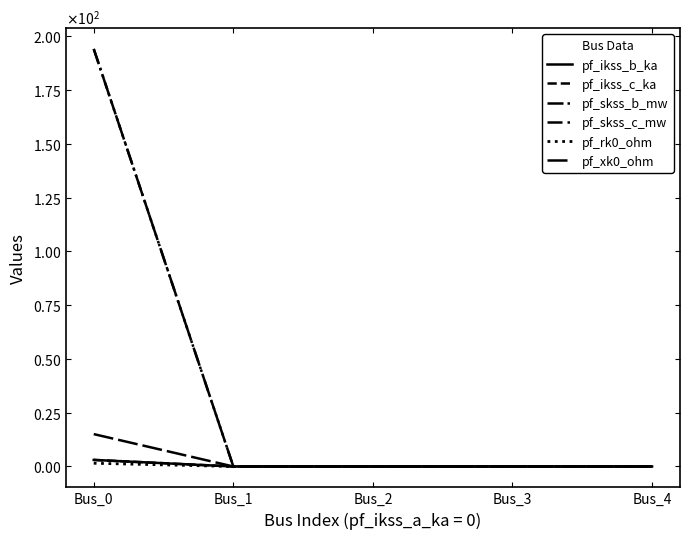

Reading right to left, transcribe all the data shown in this chart.

pf_ikss_b_ka: 0.0	0.0	0.0	0.0	3.1
pf_ikss_c_ka: 0.0	0.0	0.0	0.0	3.1
pf_skss_b_mw: 0.0	0.0	0.0	0.0	194.0
pf_skss_c_mw: 0.0	0.0	0.0	0.0	194.0
pf_rk0_ohm: 0.0	0.0	0.0	0.0	1.5
pf_xk0_ohm: 0.0	0.0	0.0	0.0	15.0